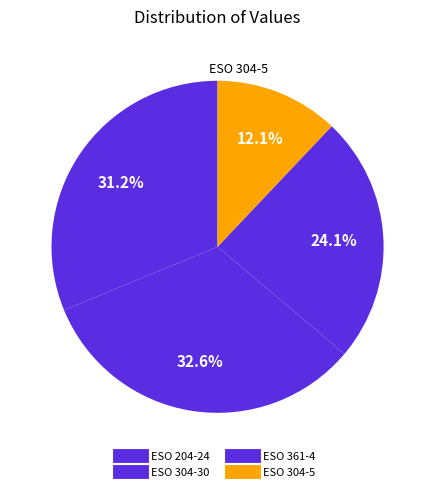

Is there any slice that represents more than half of the pie?

No